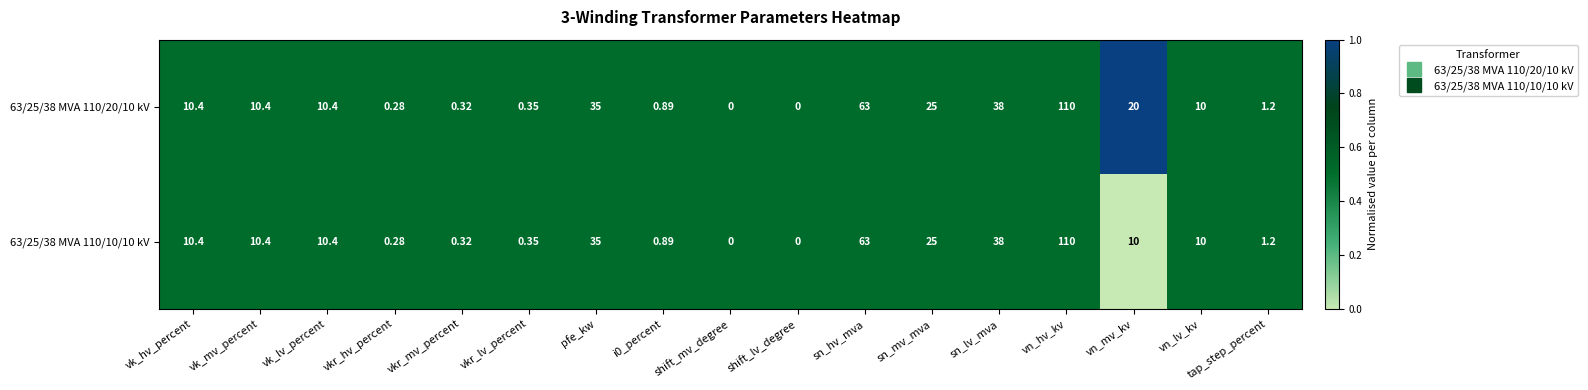

Which category has the highest value across all series?

vn_hv_kv